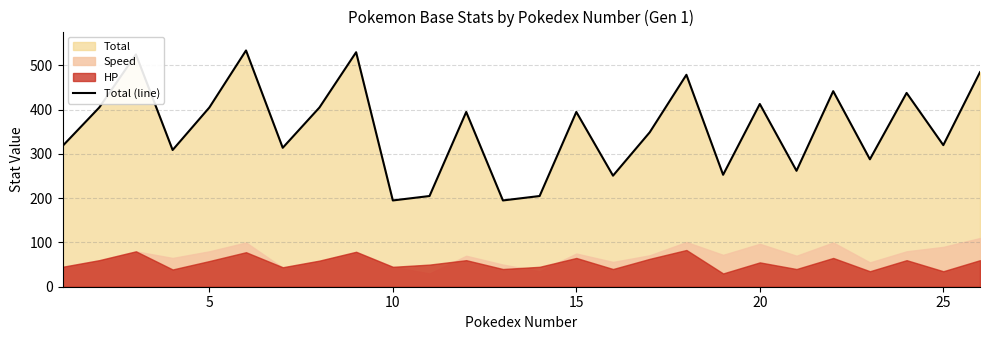

How many values exceed 395?

11